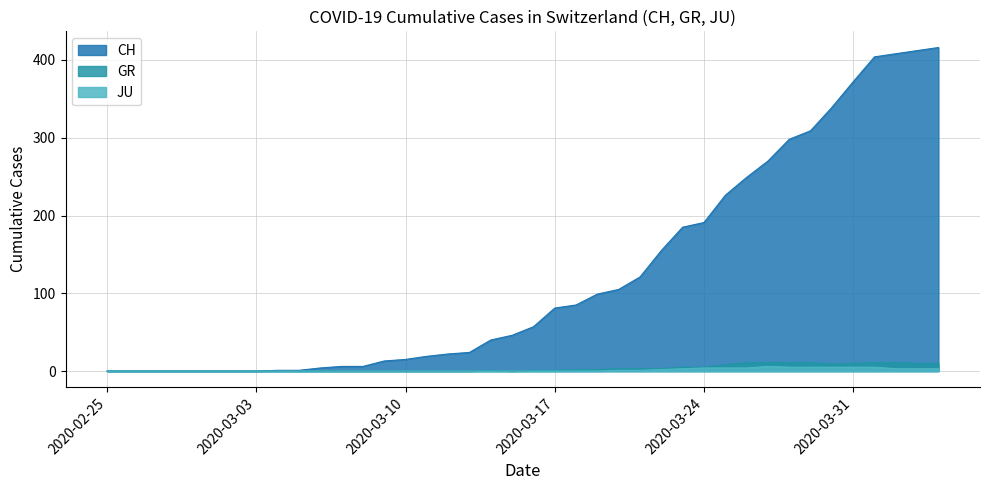

Which series has the widest spread of values?

CH